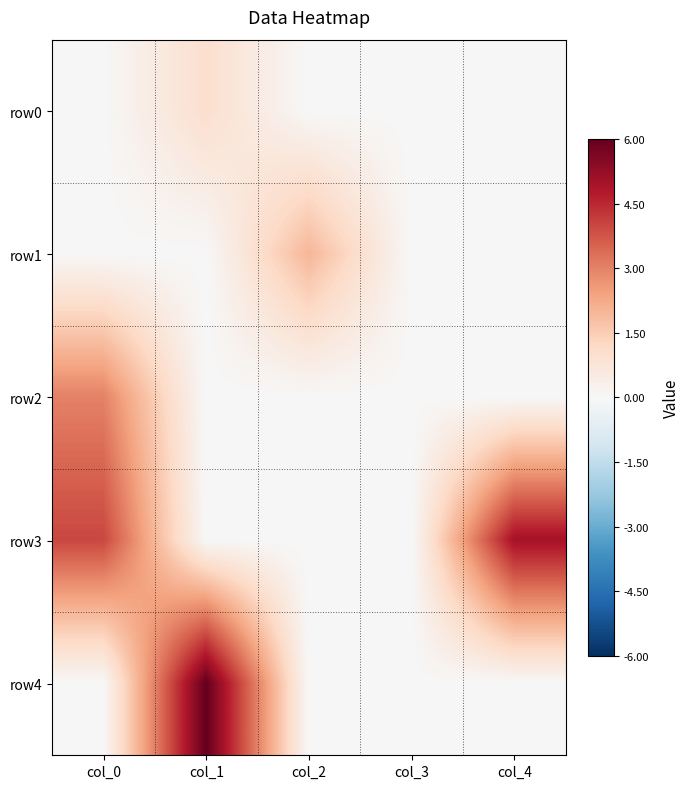

At how many categories does at least one series exceed 1?

4